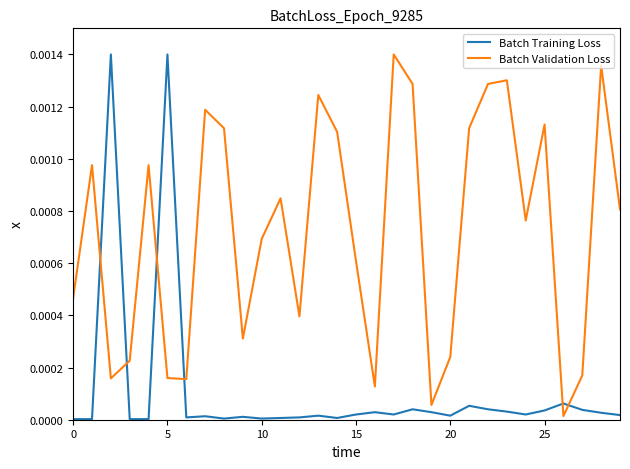

Which series has the largest range (max minus min)?

Batch Training Loss